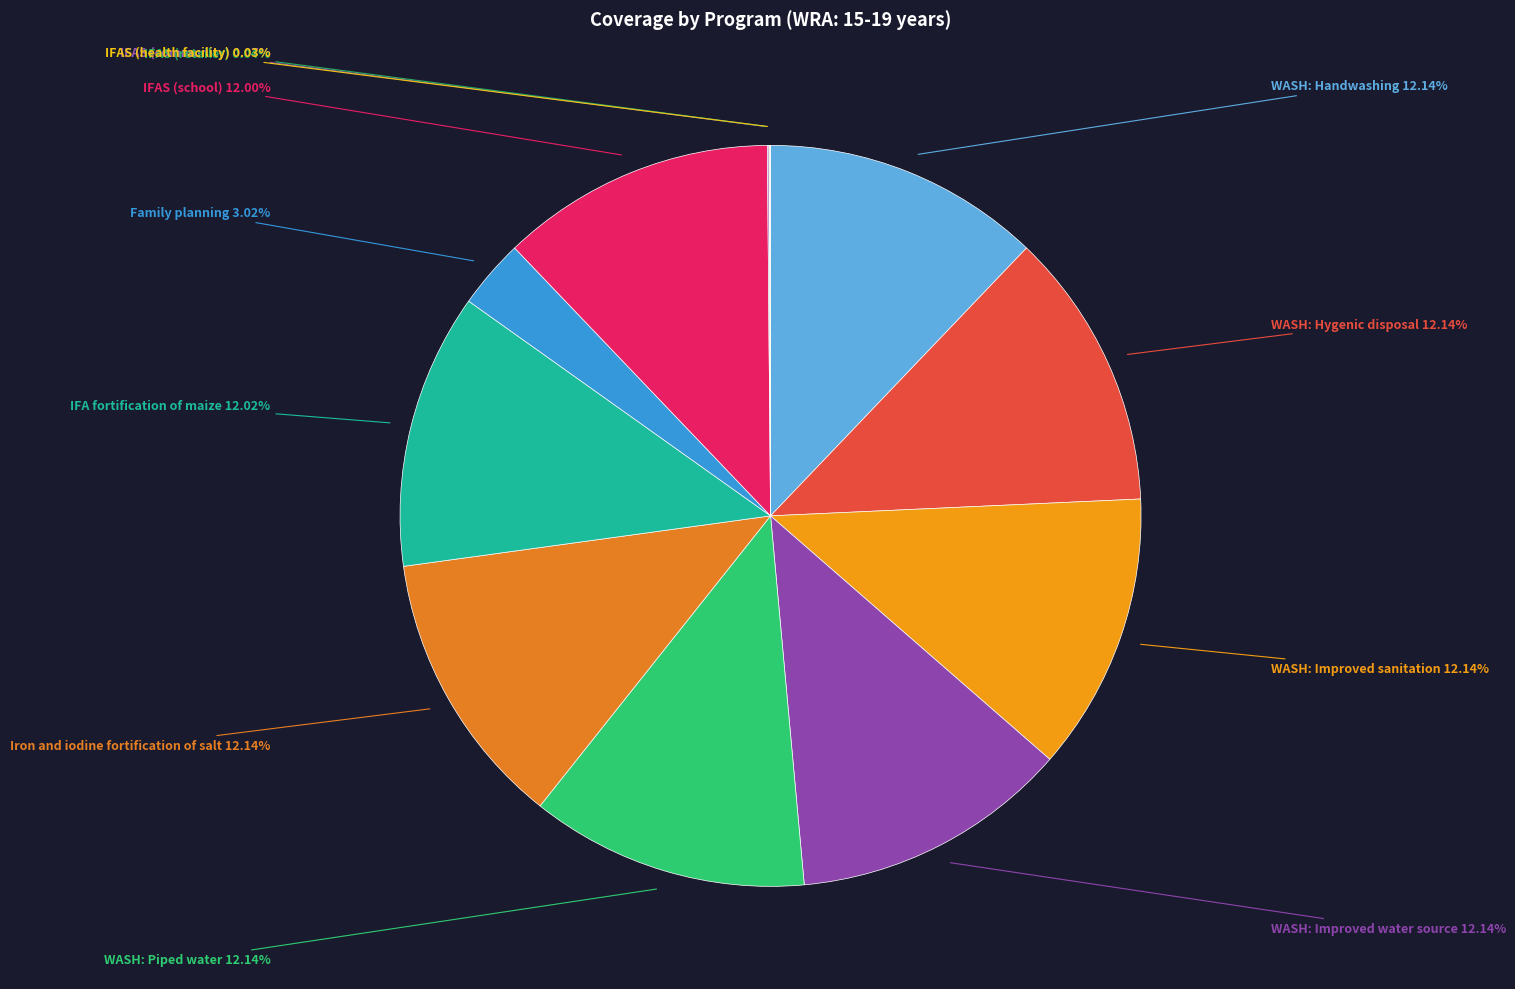

To the nearest percent, what is the difference between the largest and smallest slice percentages?

12%